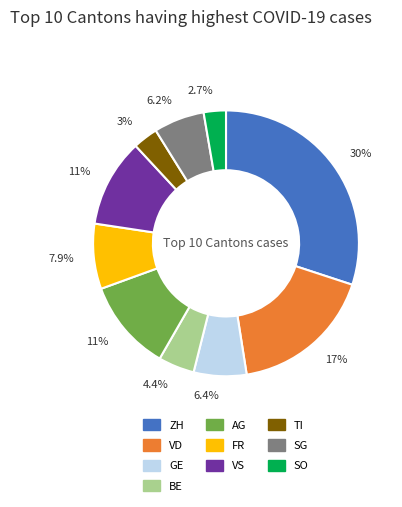

The ZH slice represents 30% of the pie. True or false?

True